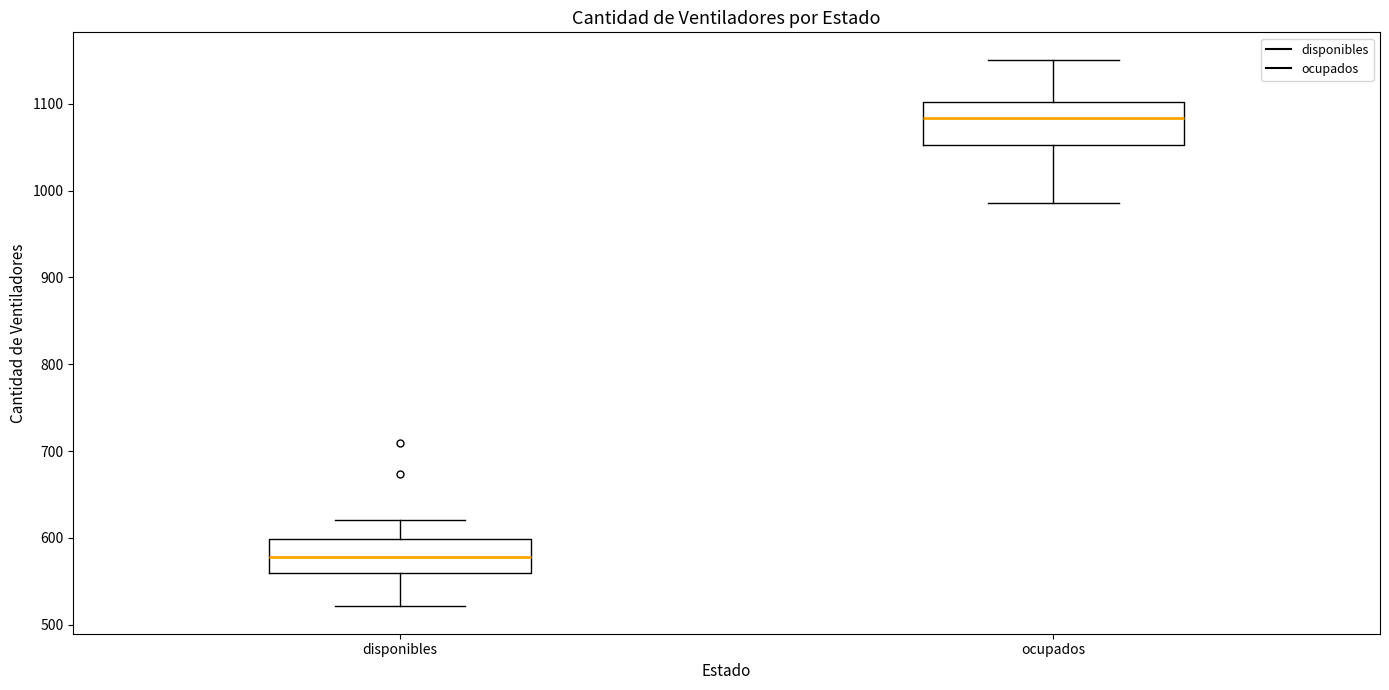

Reading left to right, read every box against the y-axis: the position of its median line, the range the box covers, and the ends of its whiskers. The values are not printed on the chart, so give them approximately, as read against the axis.

disponibles: median 580, box 560 to 600, whiskers 520 to 620
ocupados: median 1080, box 1050 to 1100, whiskers 990 to 1150